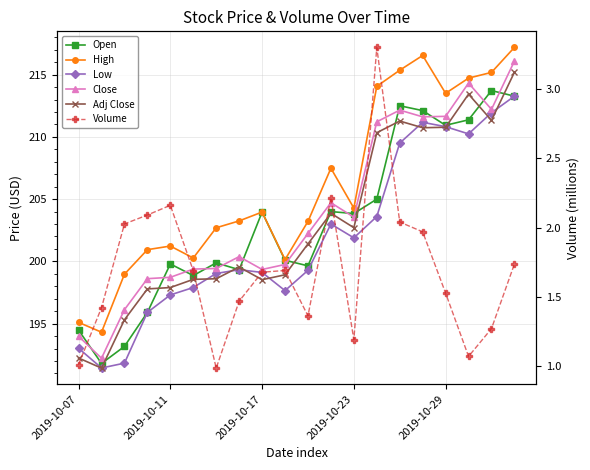

What position from the right is 2019-10-07?

20